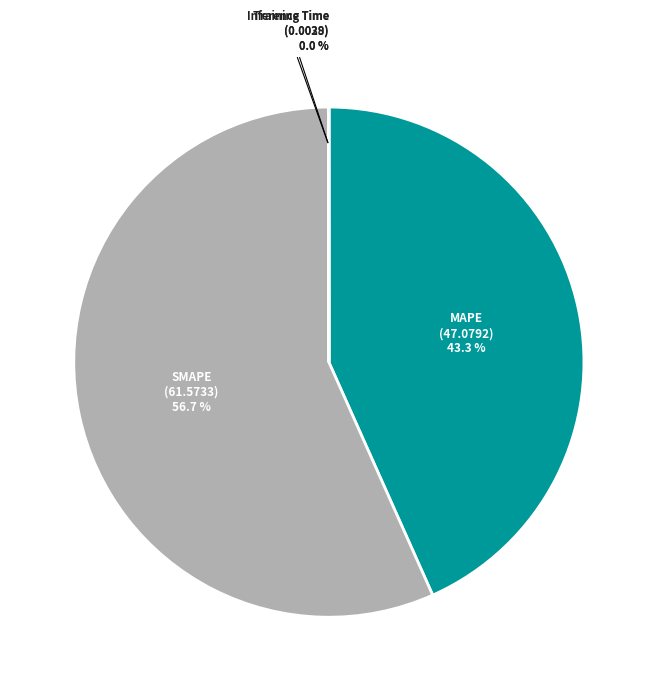

What percentage is the MAPE slice, to the nearest percent?

43%